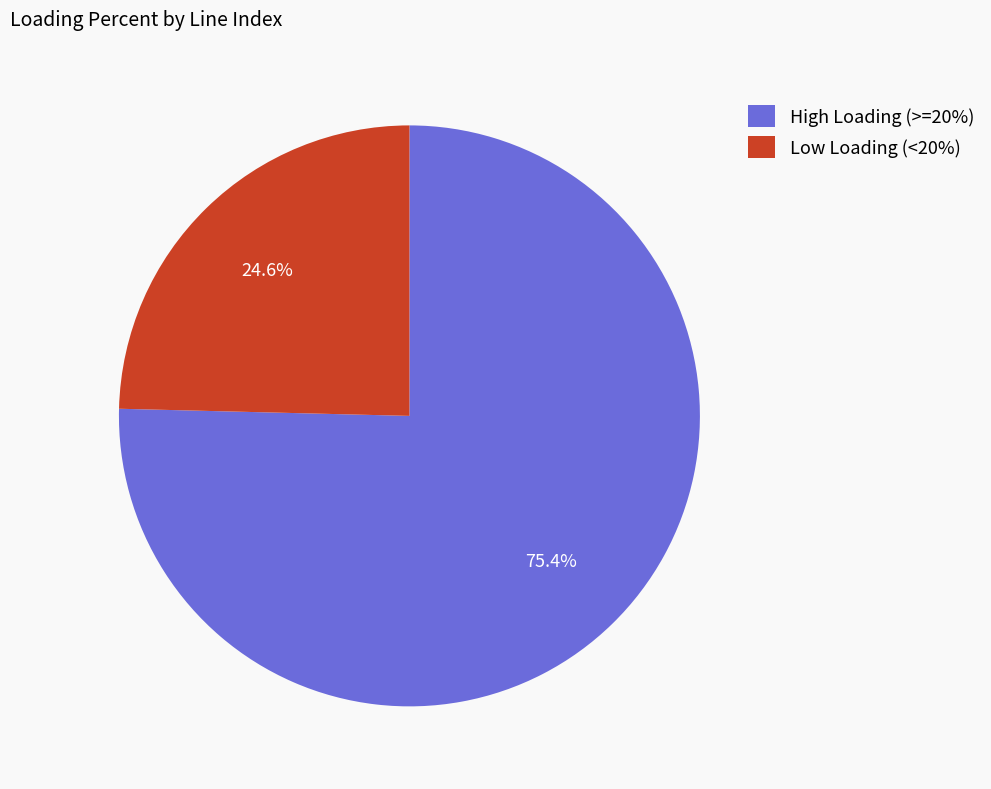

Approximately how many times larger is the value at Low Loading (<20%) compared to High Loading (>=20%)?

0.3